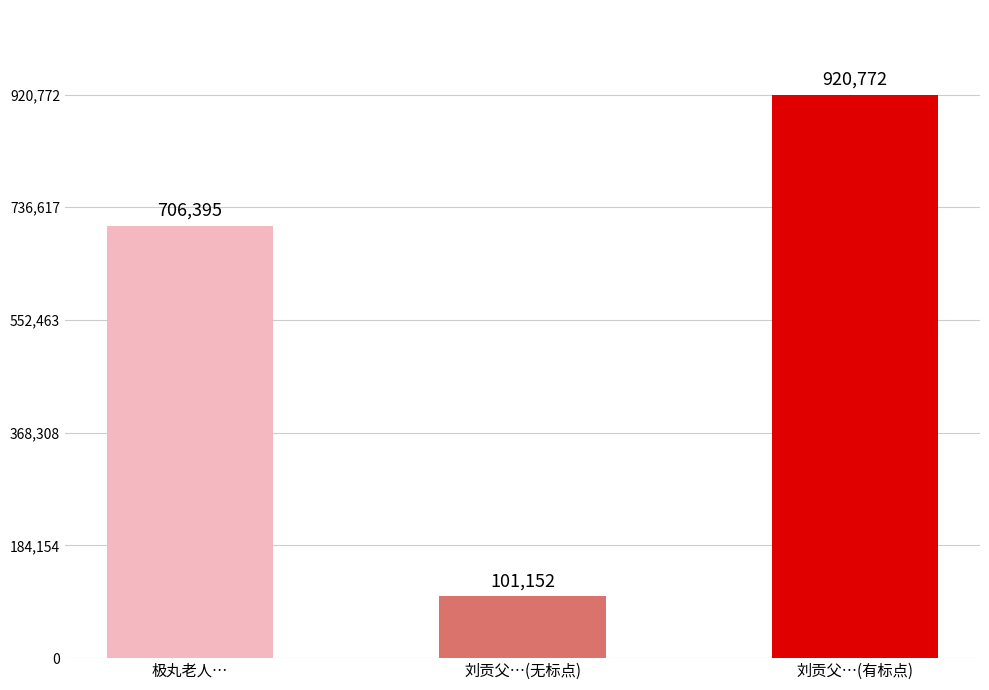

Reading left to right, list all the values displayed in this chart.

706395	101152	920772